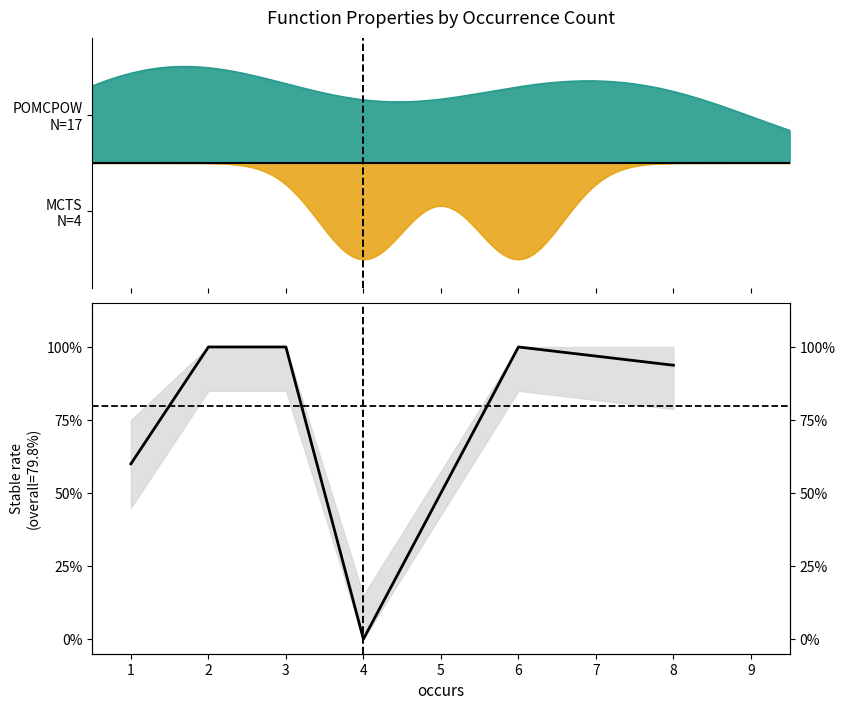

What is the sum of all values?

4.5